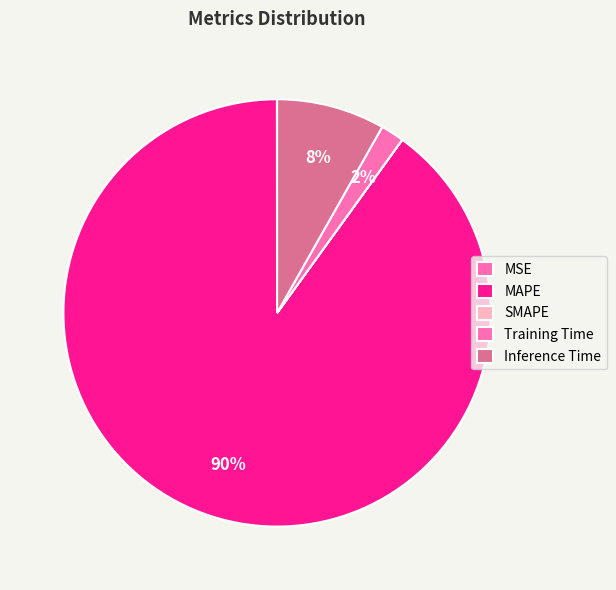

Do MAPE and Inference Time together represent more than half of the pie?

Yes